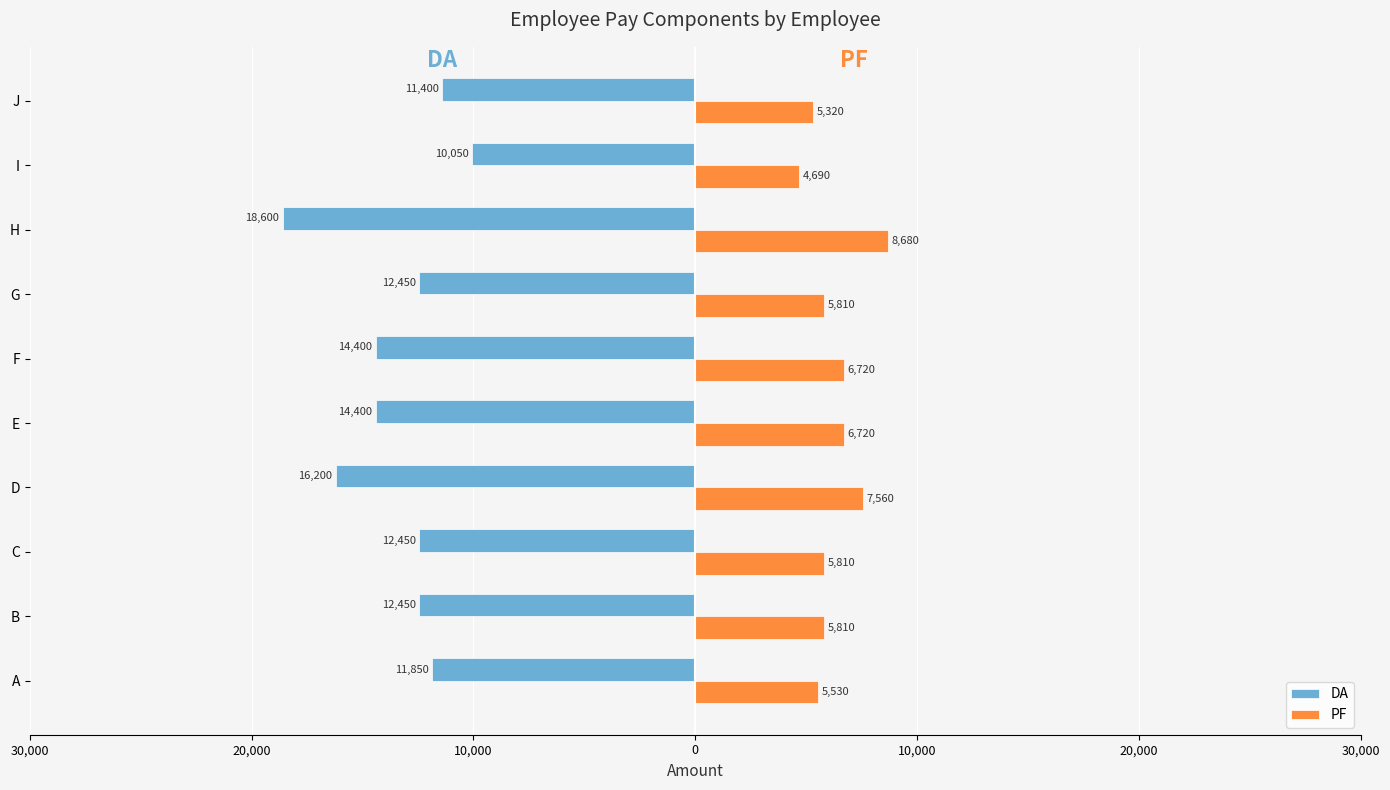

At which category is the sum across all series the highest?

I